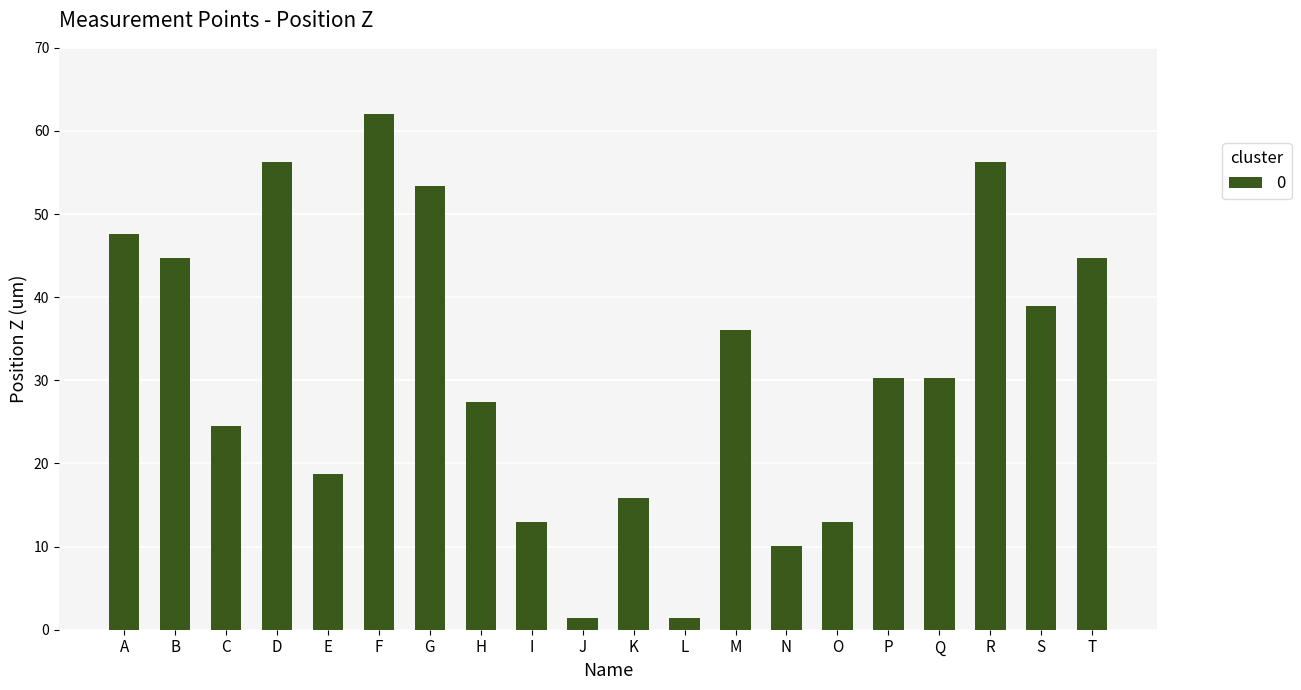

Is it true that the value at K is 26.8?

False